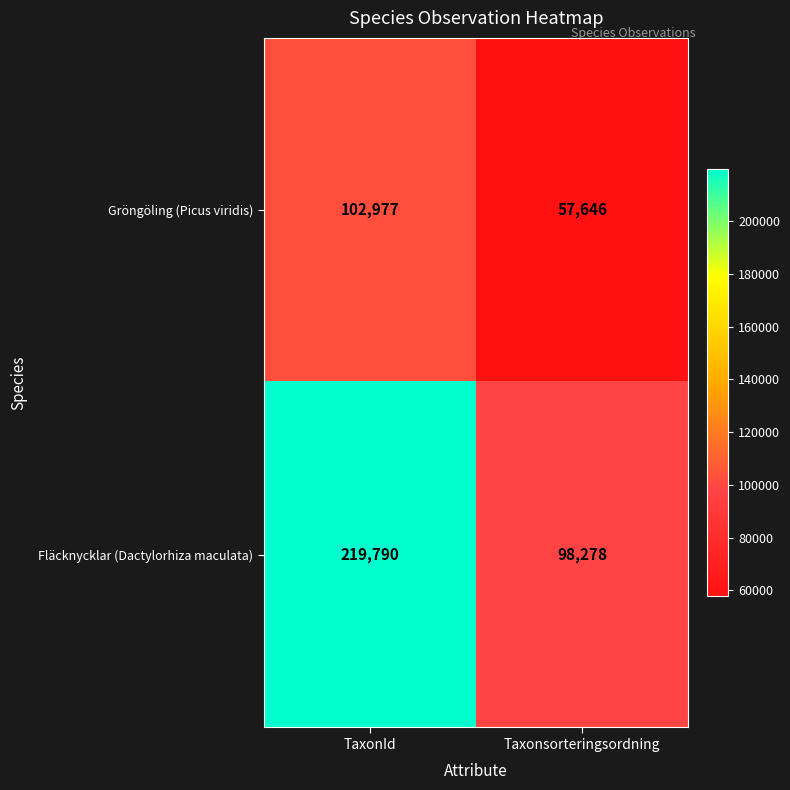

What is the difference between the maximum and minimum values in the Gröngöling (Picus viridis) series?

45331